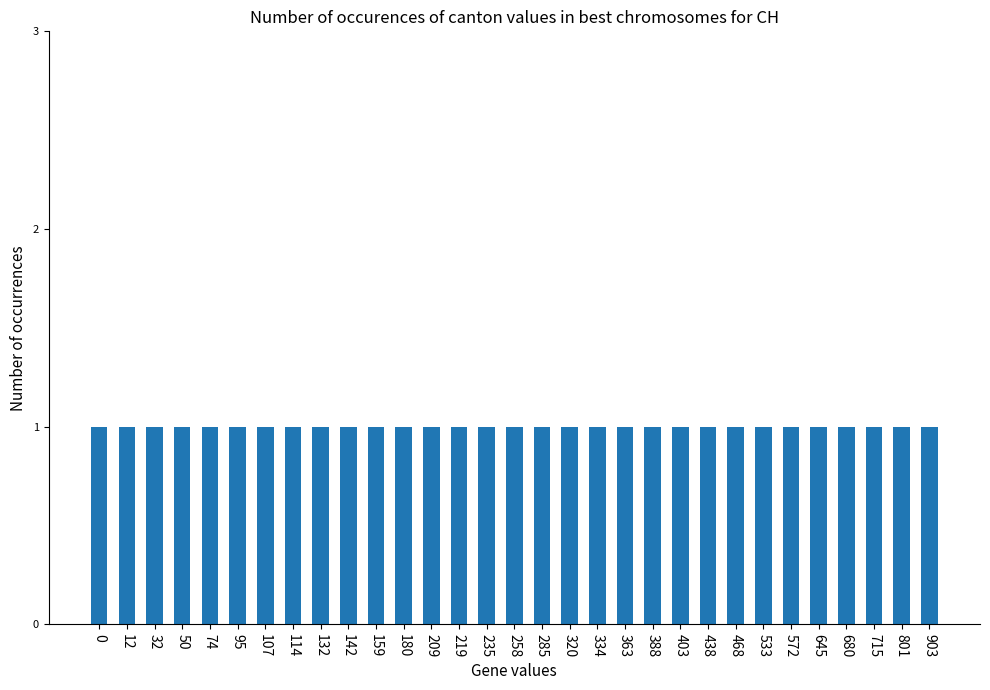

Are the bars horizontal?

No